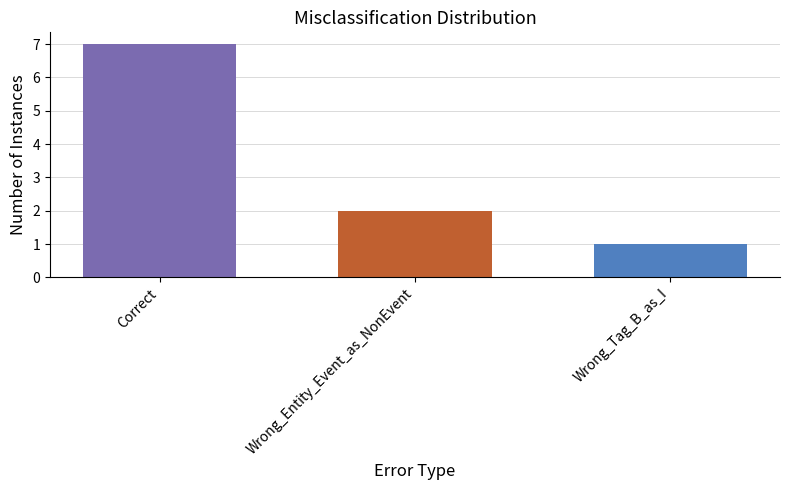

What position from the left is Wrong_Entity_Event_as_NonEvent?

2